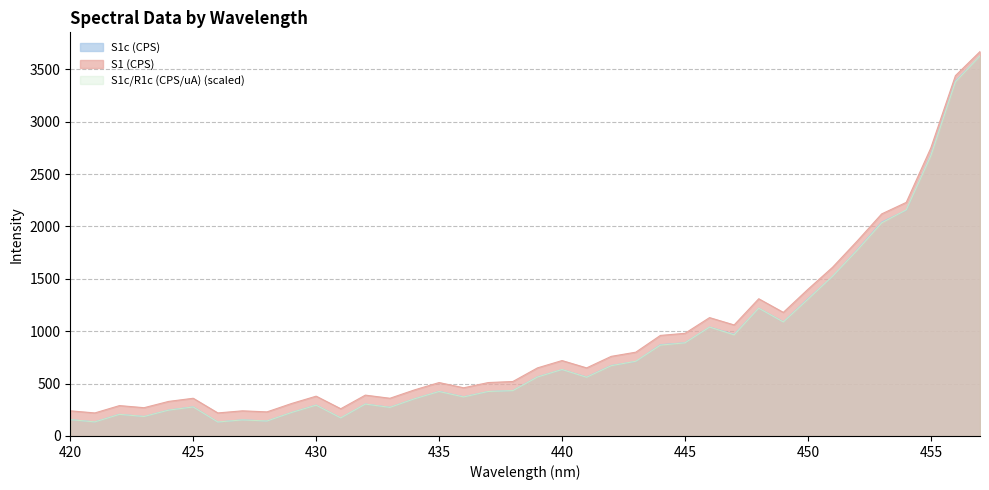

What is the value of the S1c (CPS) point at the 27th from the left?

1040.1